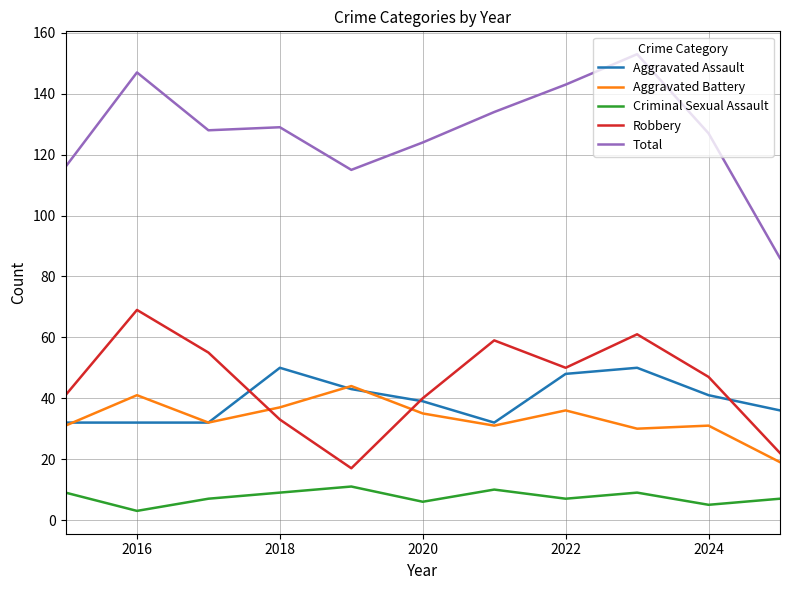

What is the greatest value displayed?

153